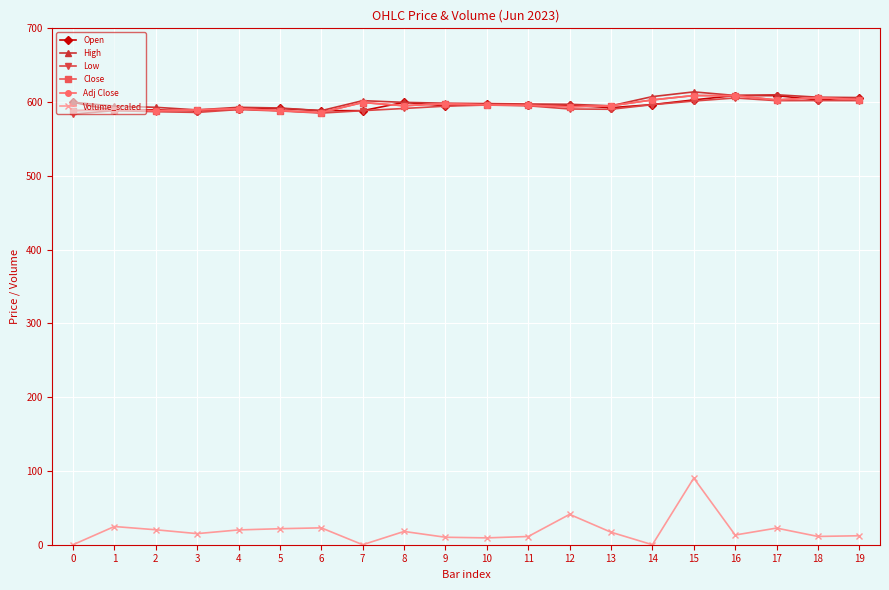

Does the chart display data point markers on the line(s)?

Yes